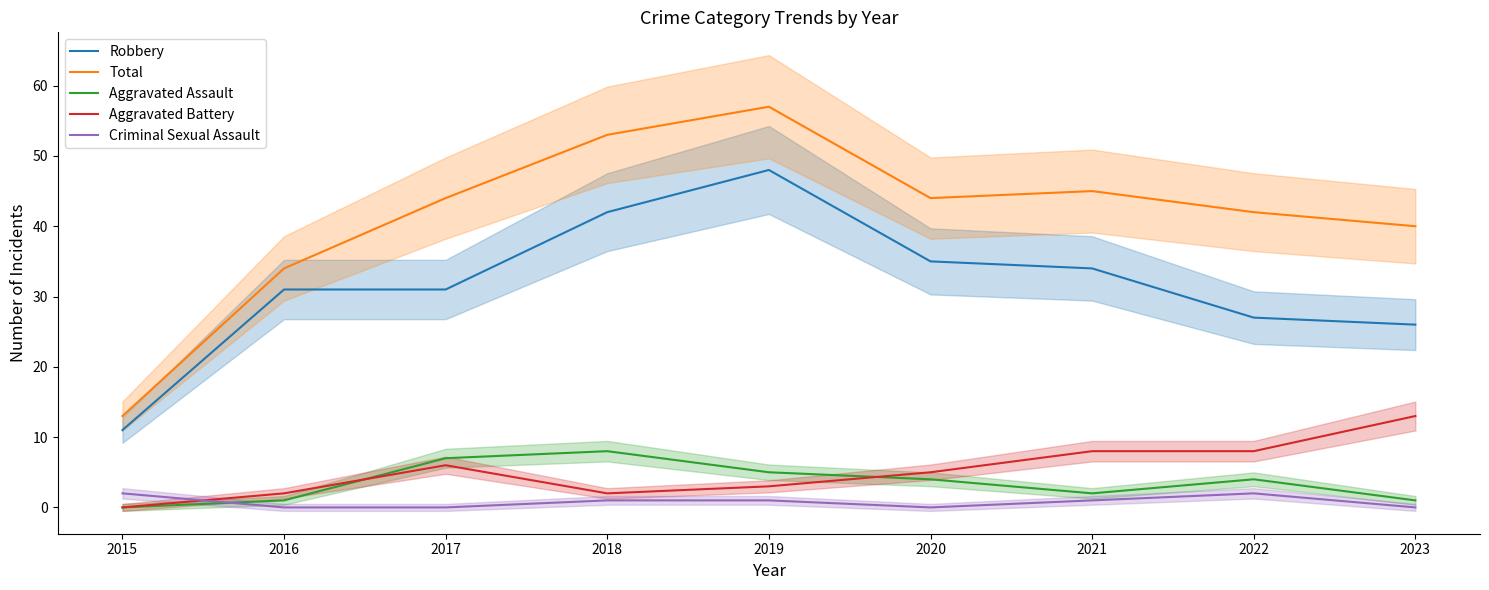

How many values in the Aggravated Battery series are below 5?

4